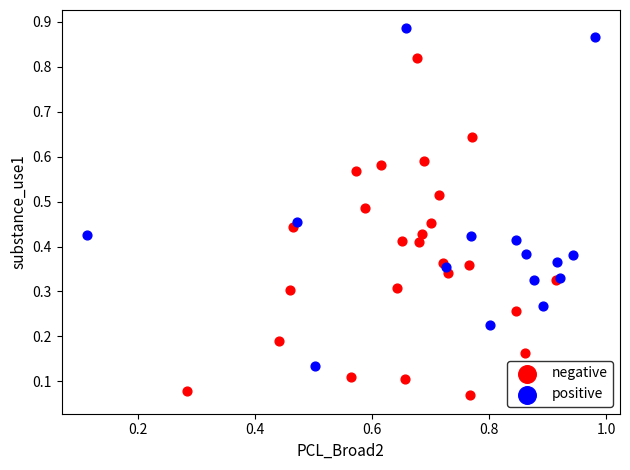

Which series reaches the minimum Y coordinate?

negative